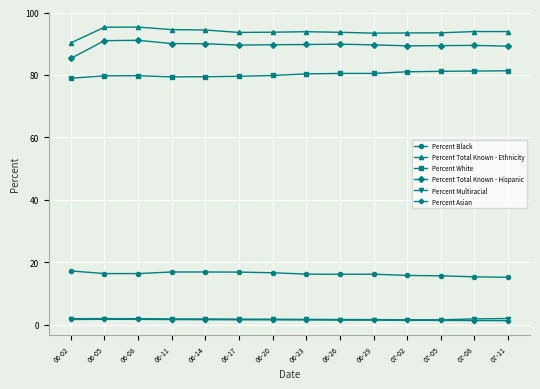

Is it true that Percent White equals 21.1 at 06-17?

False